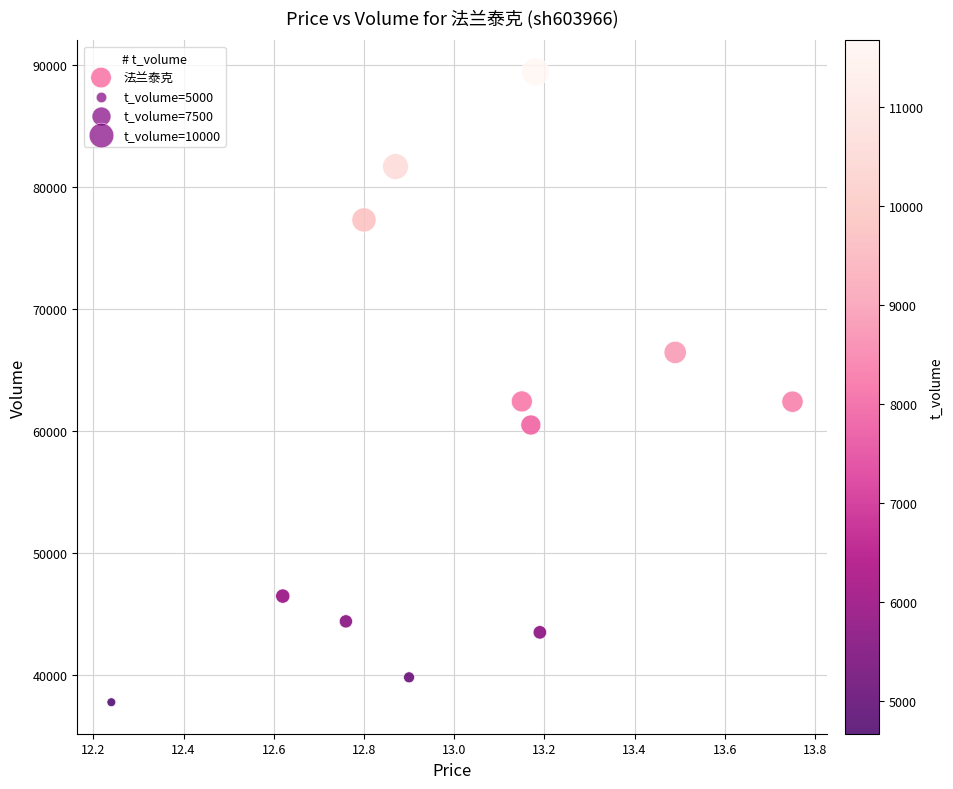

What is the average Y value?

59318